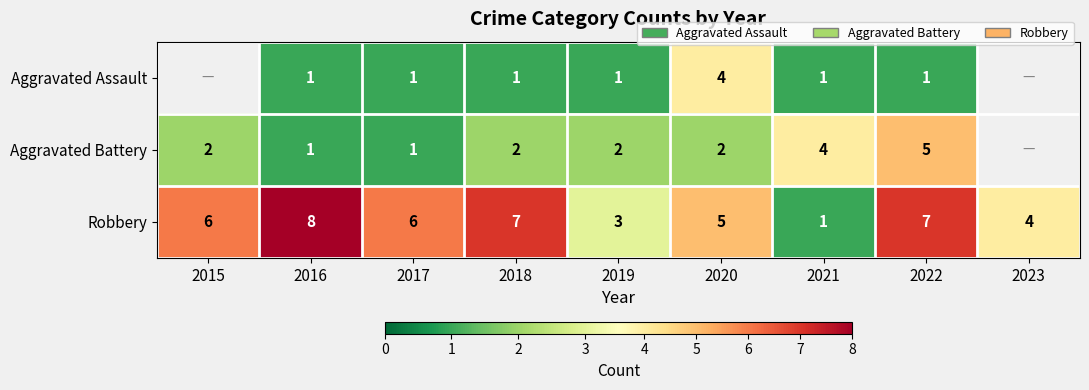

True or false: Aggravated Assault has a value of 2 at 2019.

False